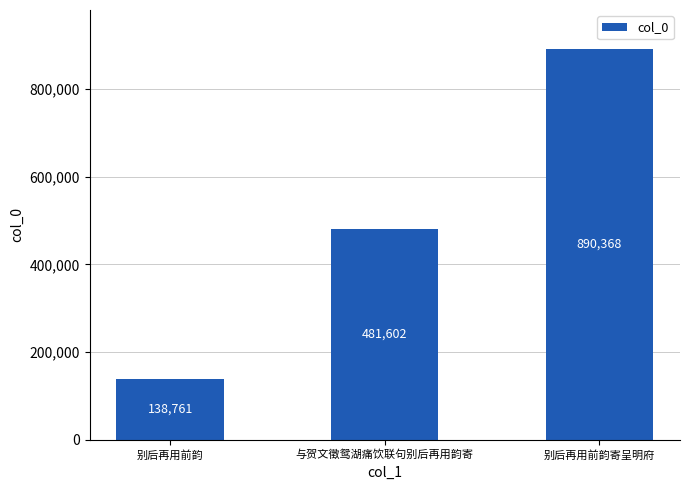

List the labels in order of value, largest first.

别后再用前韵寄呈明府, 与贺文徵鸳湖痛饮联句别后再用韵寄, 别后再用前韵